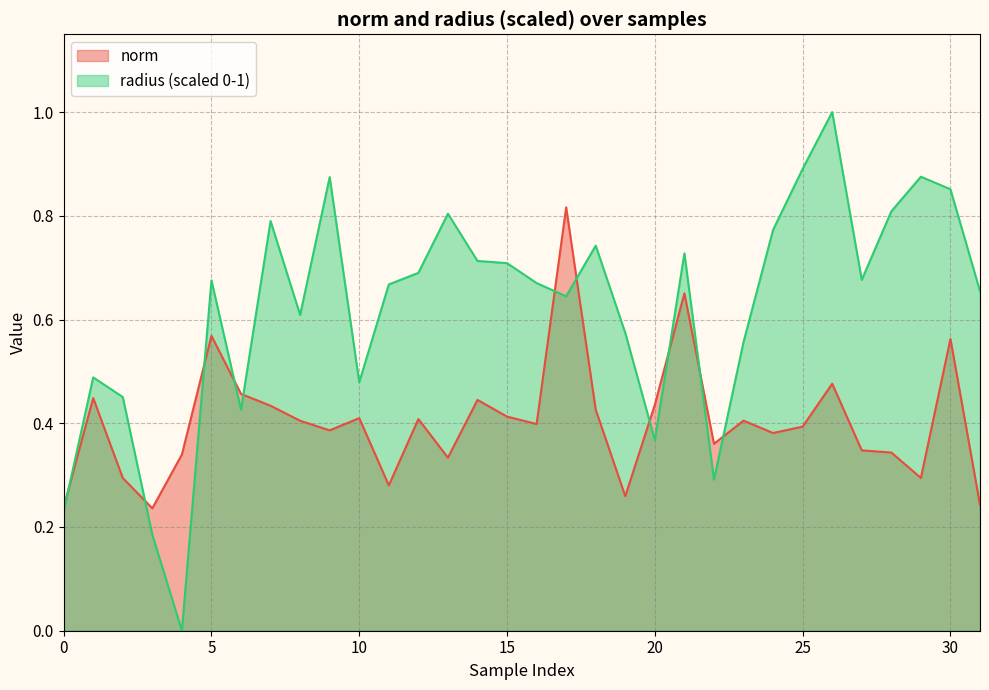

List the labels in order of radius value, largest first.

26, 25, 29, 9, 30, 28, 13, 7, 24, 18, 21, 14, 15, 12, 27, 5, 16, 11, 31, 17, 8, 19, 23, 1, 10, 2, 6, 20, 22, 0, 3, 4